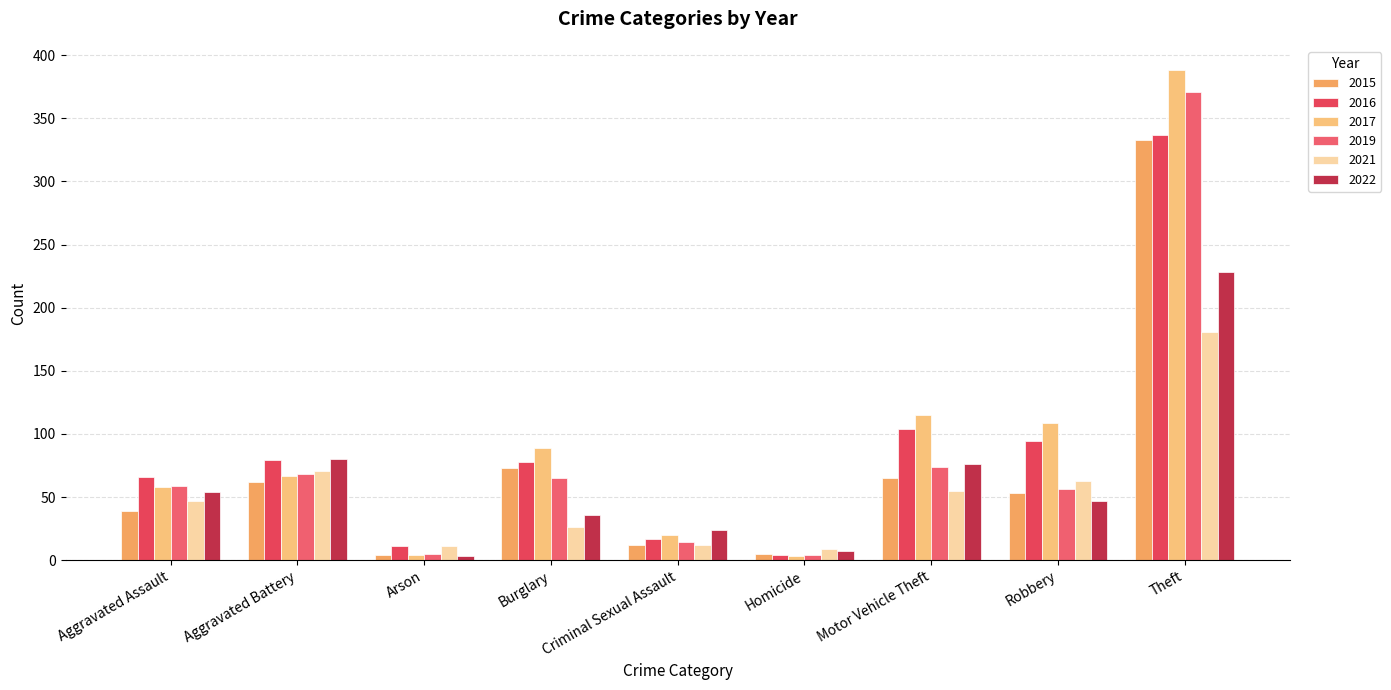

What is the difference between the second highest and second lowest values in the 2022 series?

73